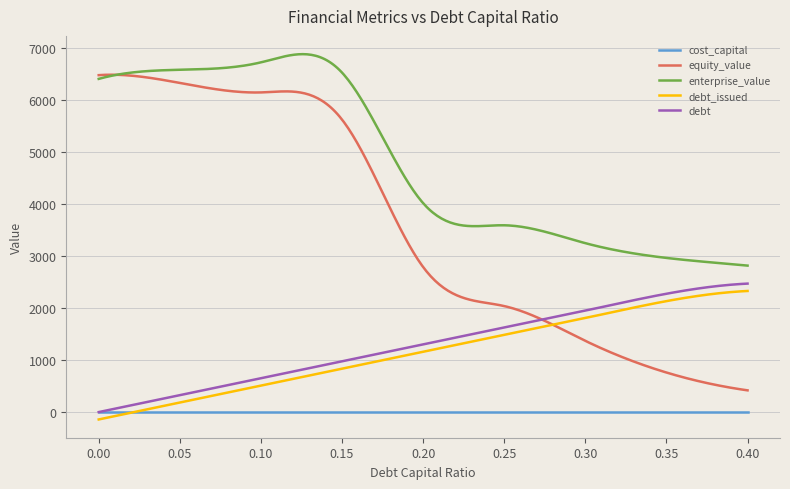

Which series has the largest range (max minus min)?

equity_value